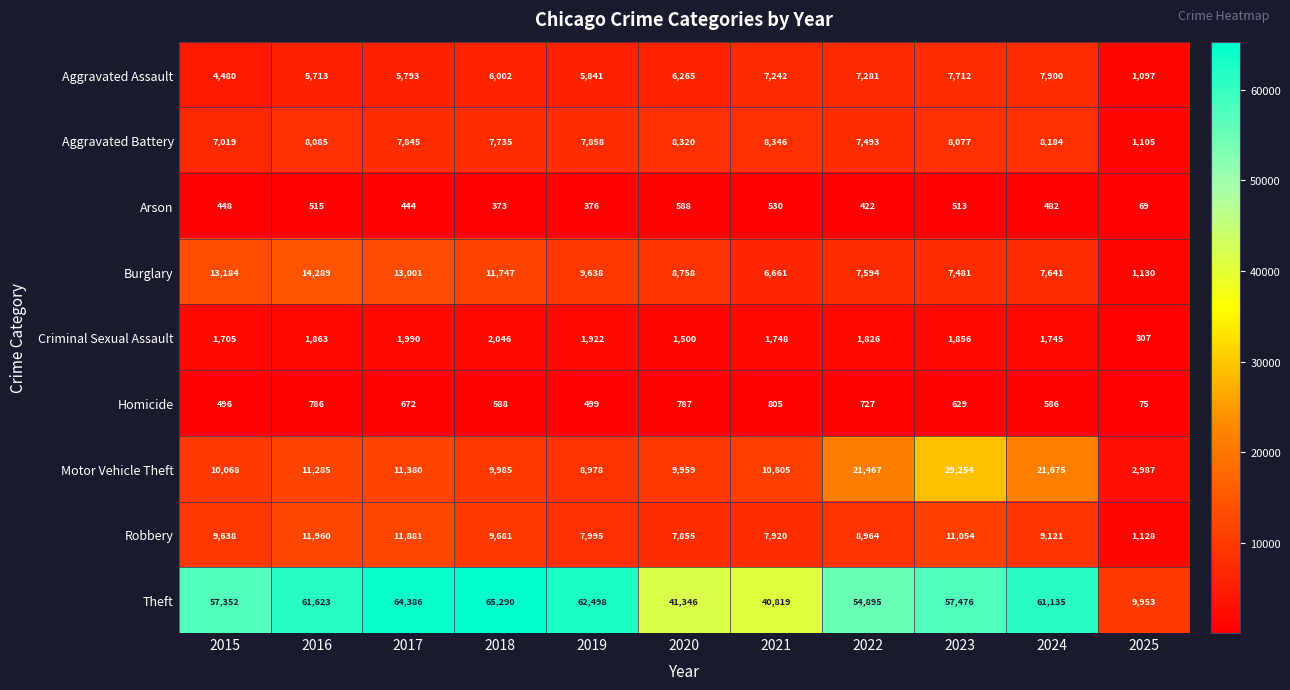

What is the spread (max minus min) of values at 2020?

40758